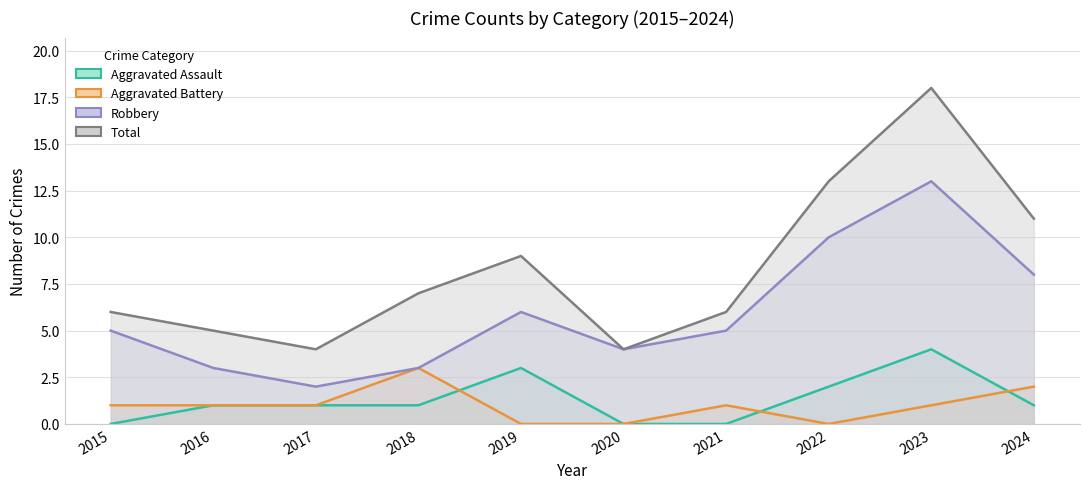

In Aggravated Assault, how many points are higher than both neighbors (excluding endpoints)?

2